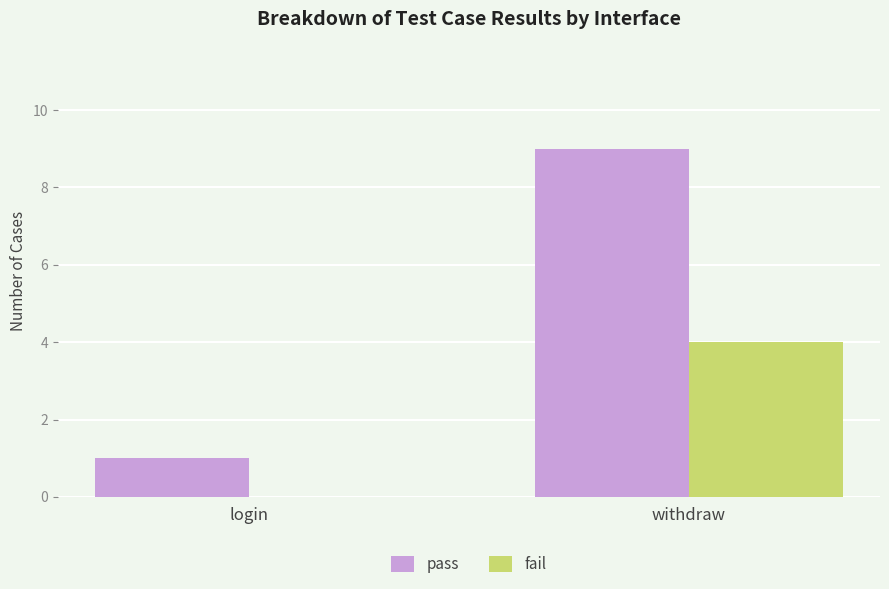

What is the sum of all pass values?

10